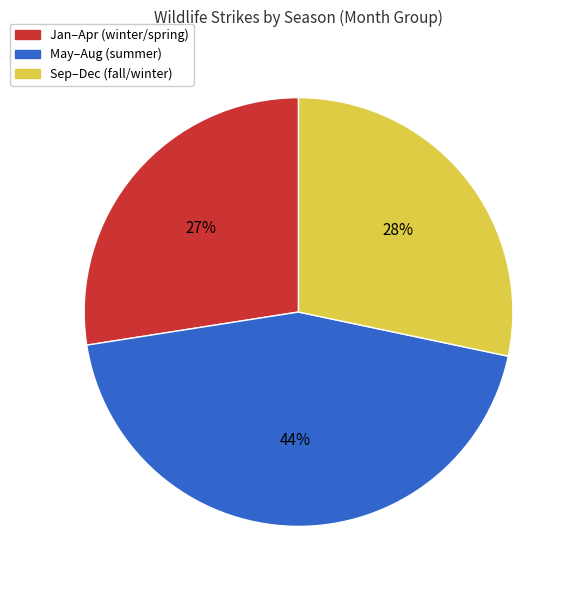

Is there a majority slice in this chart?

No